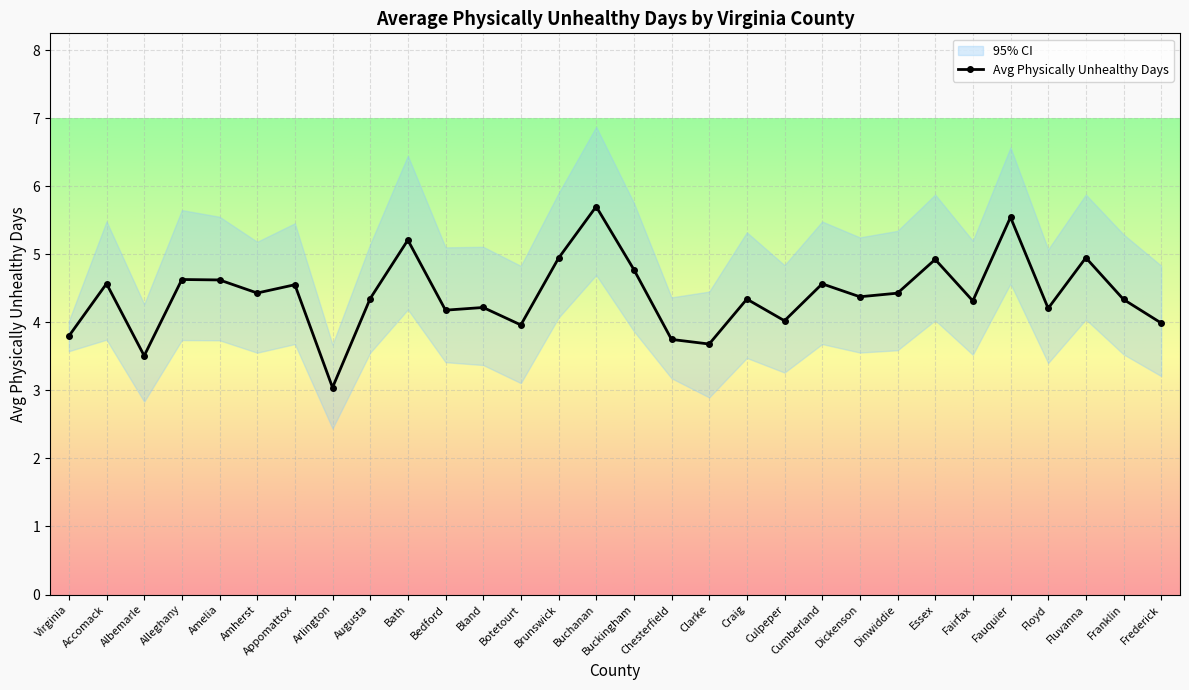

Between Amherst and Chesterfield, which series saw the biggest shift?

CI High (Unhealthy Days)